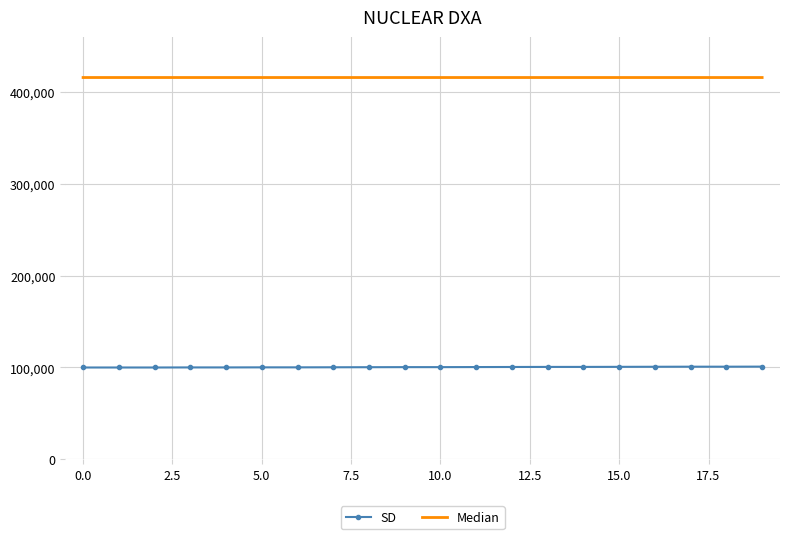

How many distinct data groups are displayed?

2